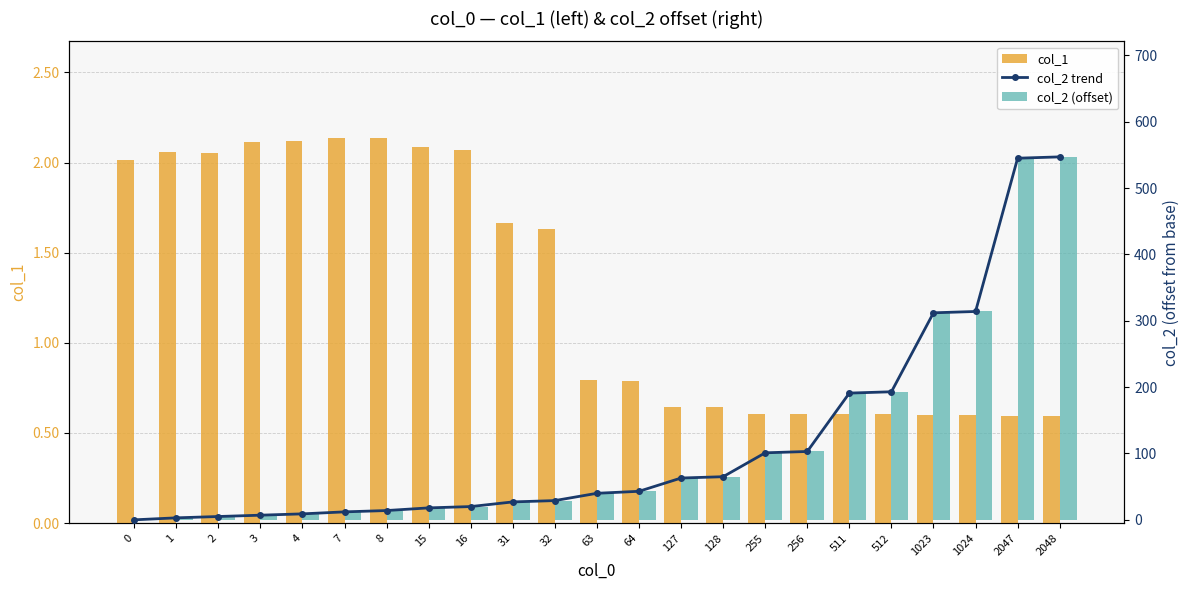

What is the difference between the second highest and second lowest values in the col_1 series?

1.5